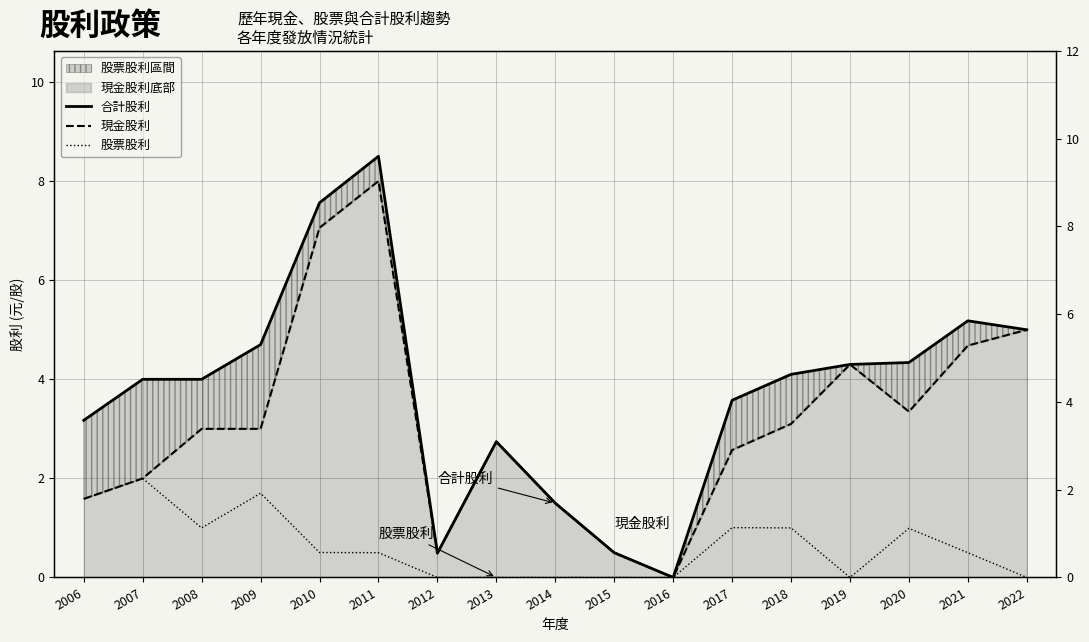

Which series has the largest range (max minus min)?

合計股利